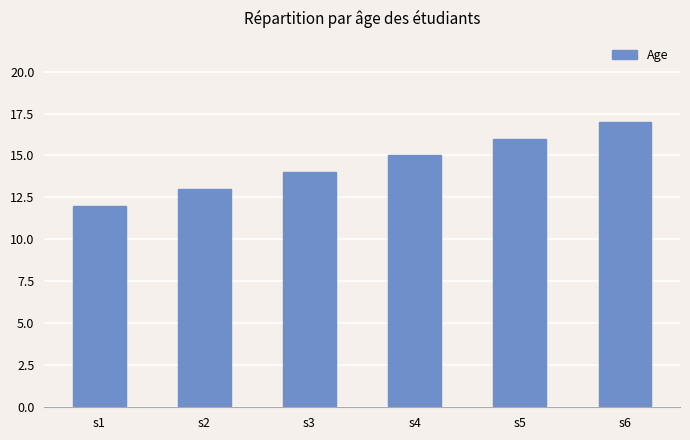

The value at s6 is 5. True or false?

False